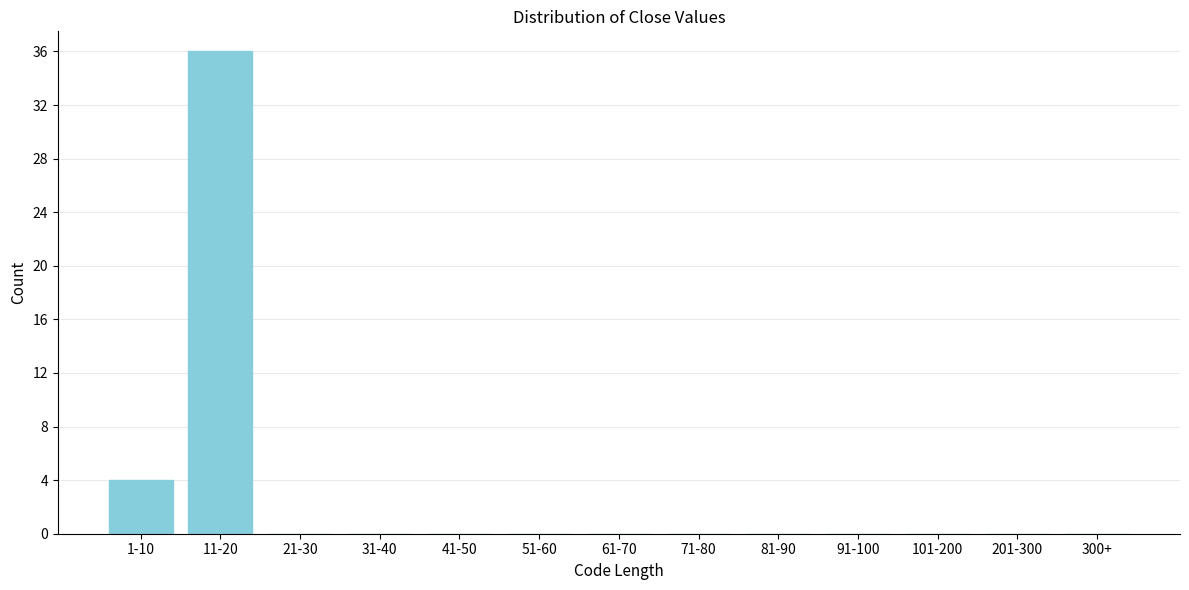

Reading left to right, extract all data points from this chart.

1-10=4	11-20=36	21-30=0	31-40=0	41-50=0	51-60=0	61-70=0	71-80=0	81-90=0	91-100=0	101-200=0	201-300=0	300+=0